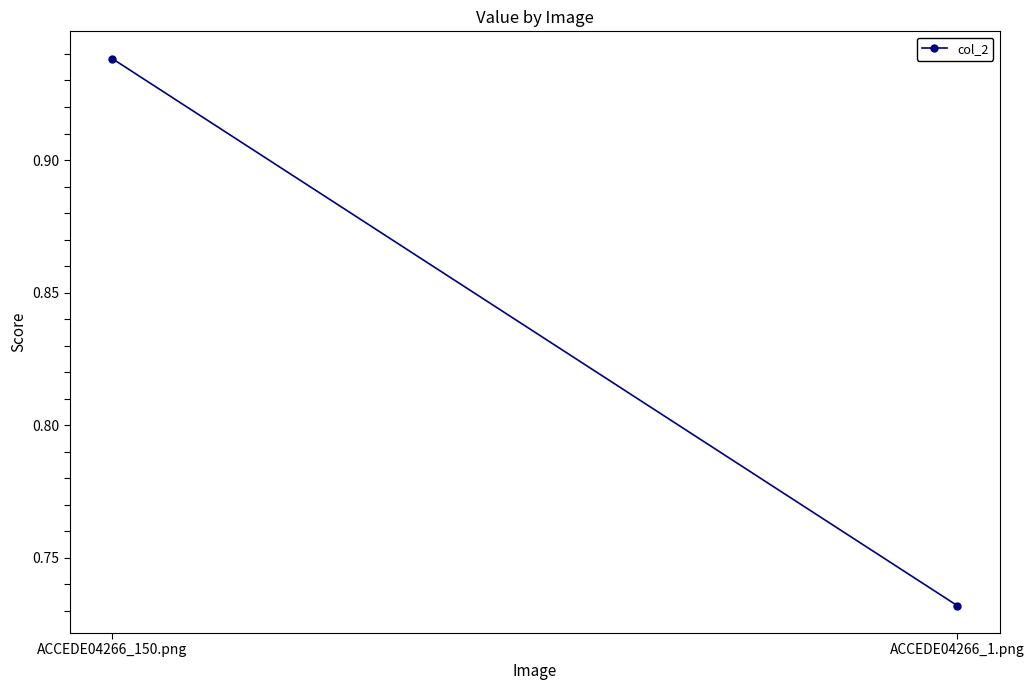

List the labels in order of value, largest first.

ACCEDE04266_150.png, ACCEDE04266_1.png